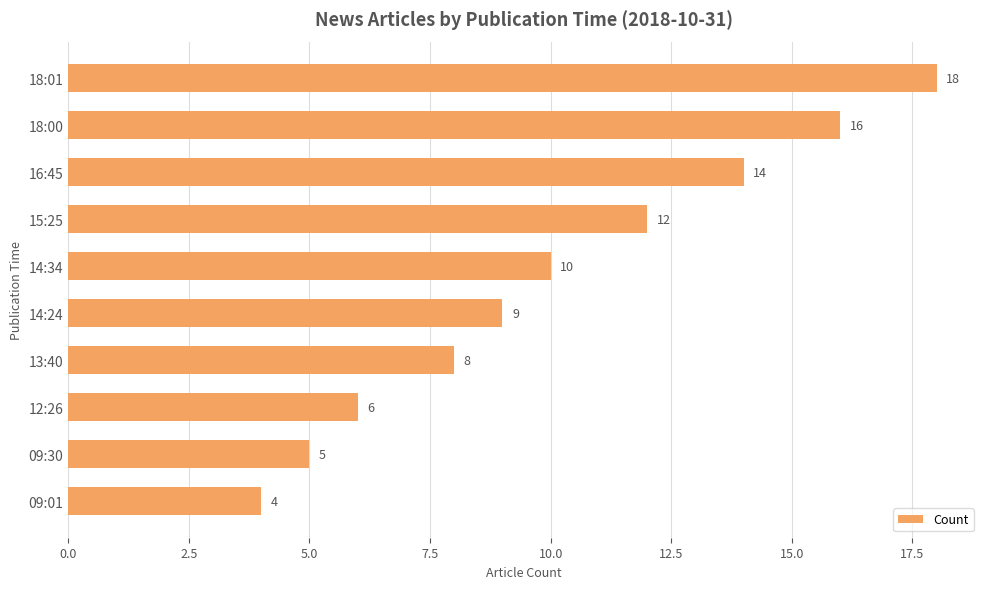

What position from the top is 13:40?

7